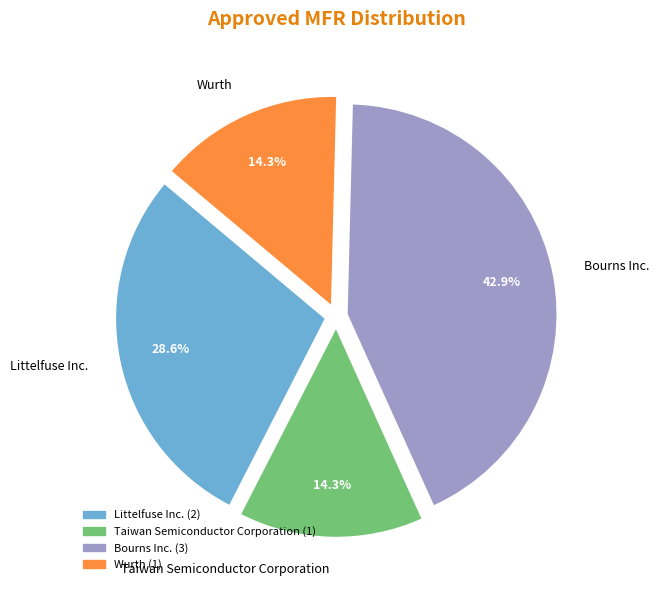

What portion of the pie excludes Littelfuse Inc.?

71.4%